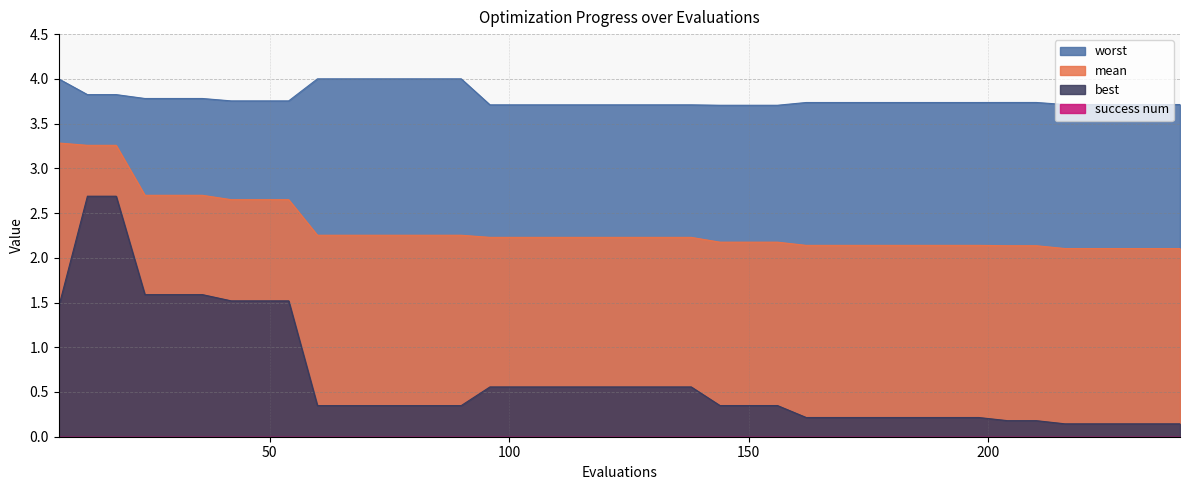

At how many categories does at least one series exceed 2?

40